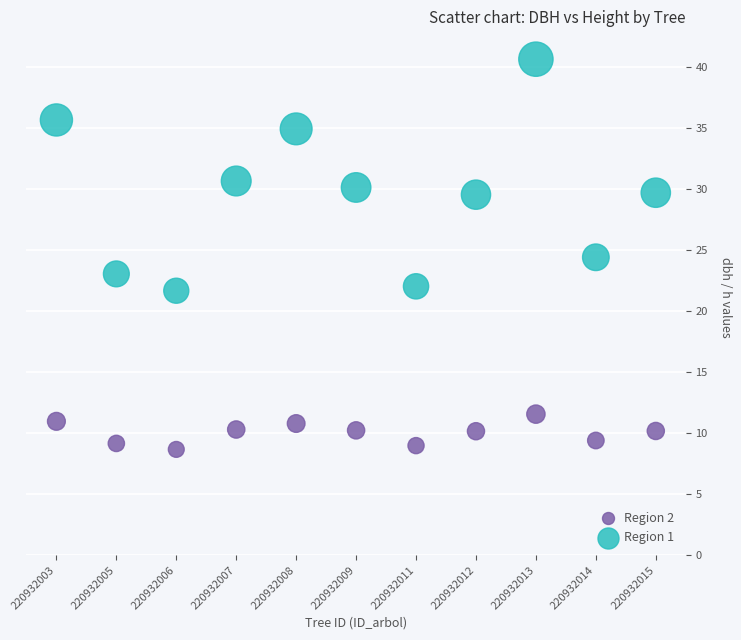

Which series contains the highest Y value?

Region 1